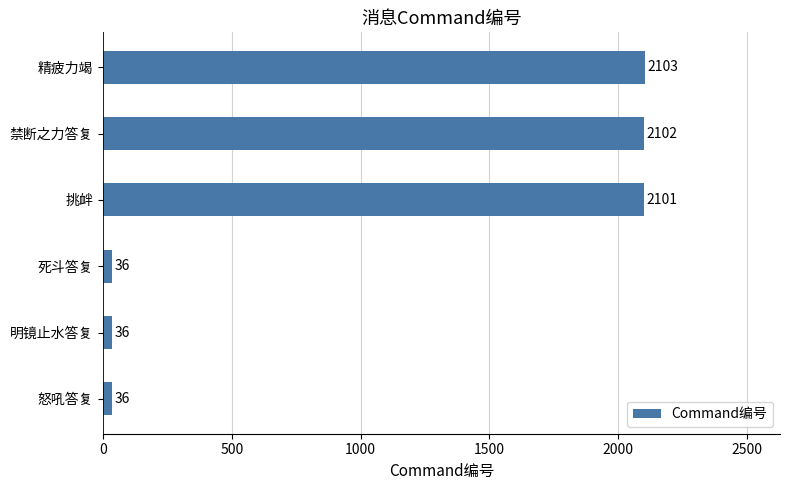

What is the difference between the maximum and minimum values?

2067